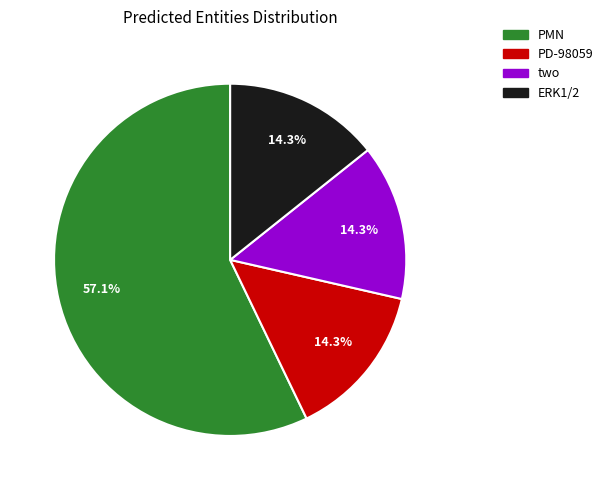

How many slices are in this pie chart?

4